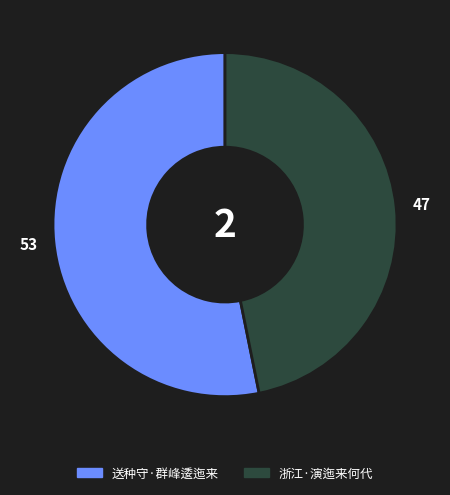

Which category has the biggest portion of the pie?

送种守·群峰逶迤来